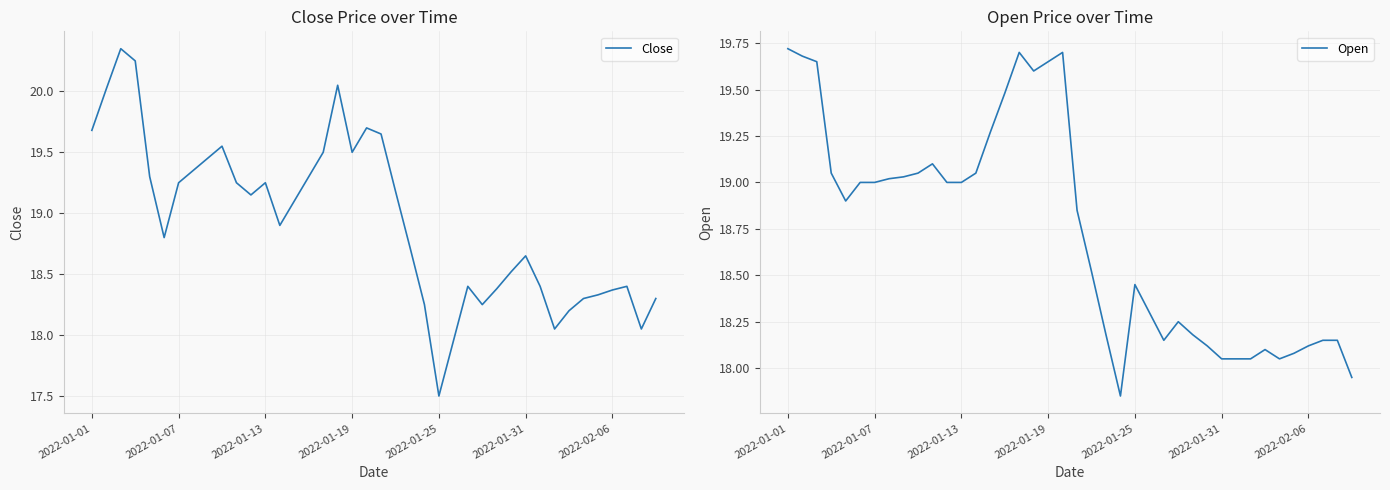

Reading left to right, list all the values displayed in this chart.

Close: 19.7	20.0	20.4	20.2	19.3	18.8	19.2	19.4	19.4	19.6	19.2	19.1	19.2	18.9	19.1	19.3	19.5	20.1	19.5	19.7	19.6	19.2	18.7	18.2	17.5	17.9	18.4	18.2	18.4	18.5	18.6	18.4	18.1	18.2	18.3	18.3	18.4	18.4	18.1	18.3
Open: 19.7	19.7	19.6	19.1	18.9	19.0	19.0	19.0	19.0	19.1	19.1	19.0	19.0	19.1	19.3	19.5	19.7	19.6	19.6	19.7	18.9	18.5	18.2	17.9	18.4	18.3	18.1	18.2	18.2	18.1	18.1	18.1	18.1	18.1	18.1	18.1	18.1	18.1	18.1	17.9